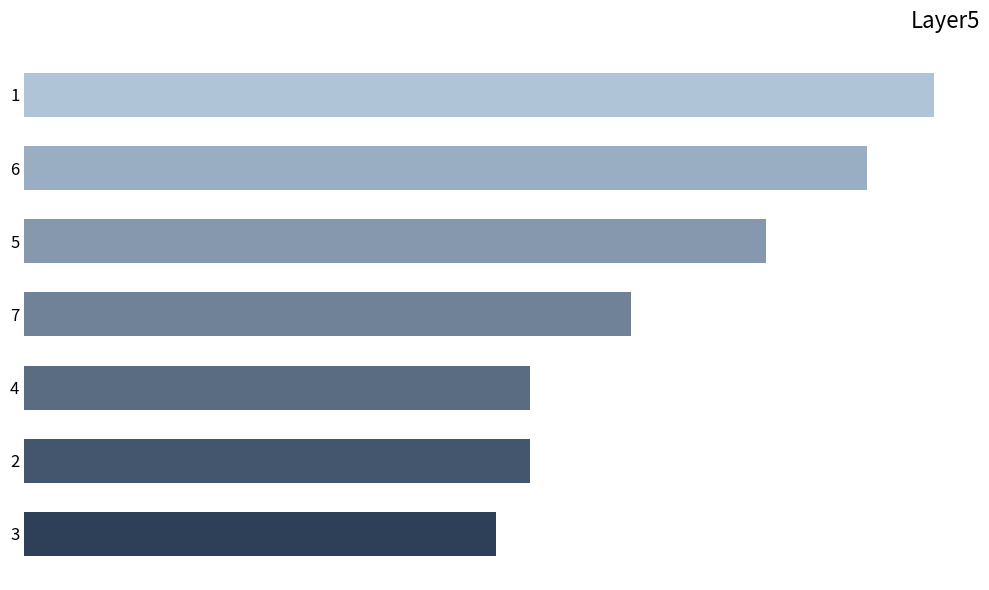

What is the difference between the second highest and second lowest values?

10